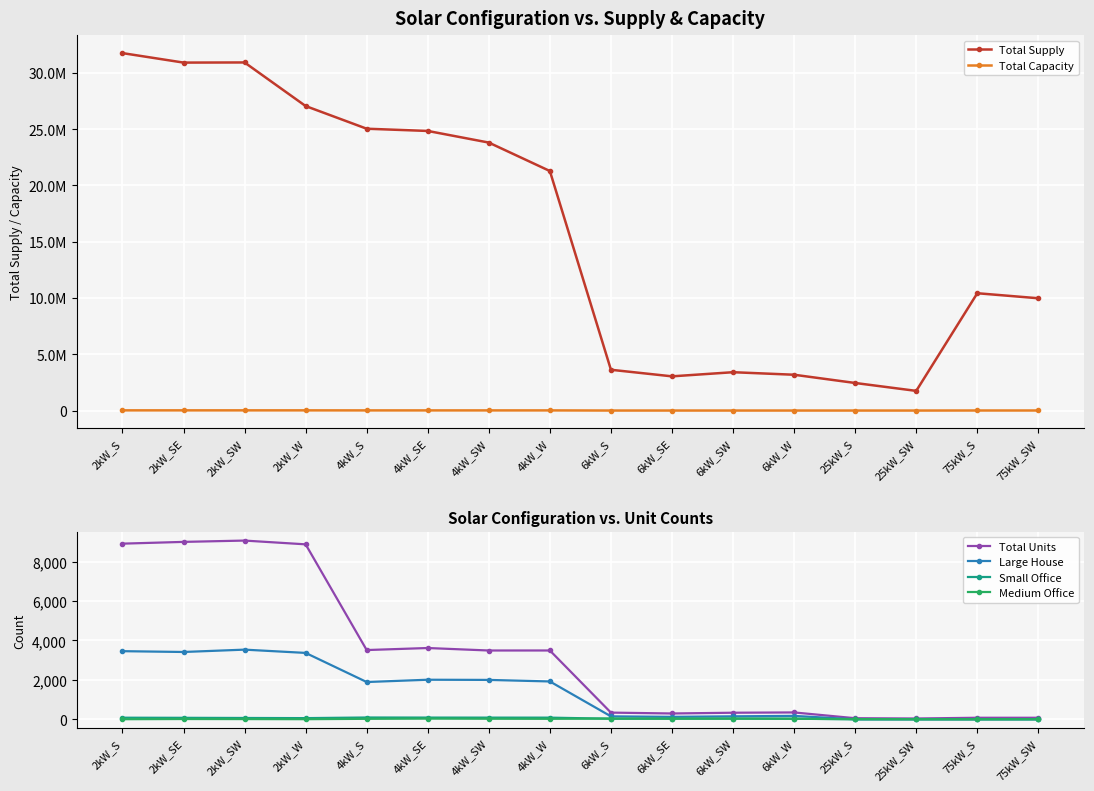

Is the value of Small Office at 2kW_SW greater than the value of Large House at 2kW_SE?

No